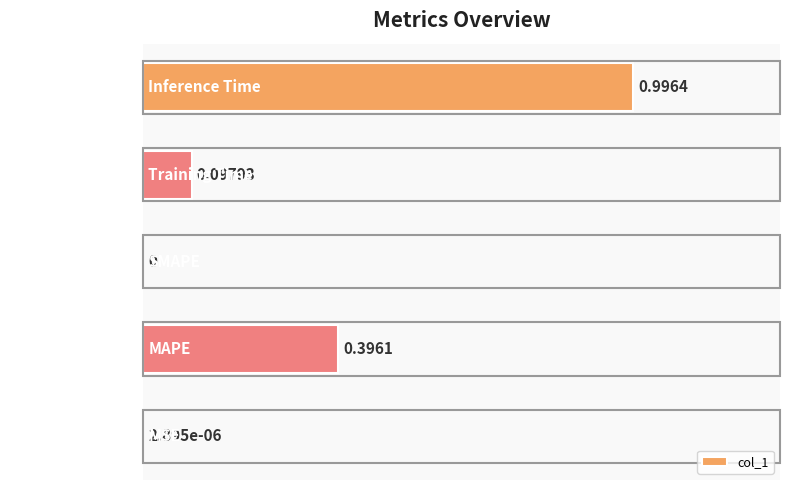

Between SMAPE and MAPE, which is larger?

MAPE